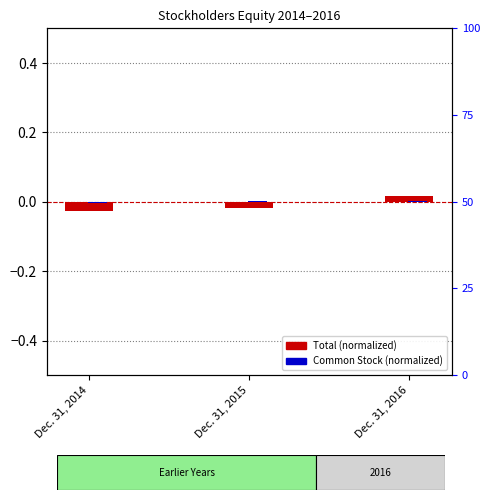

Is it true that Common Stock (normalized) equals 0.0 at Dec. 31, 2015?

False